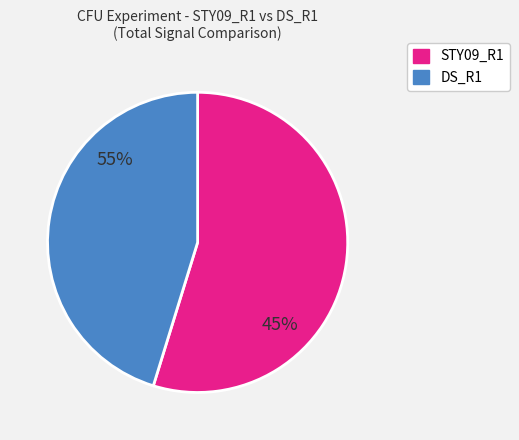

Is it true that 6 is 15% of the pie?

False